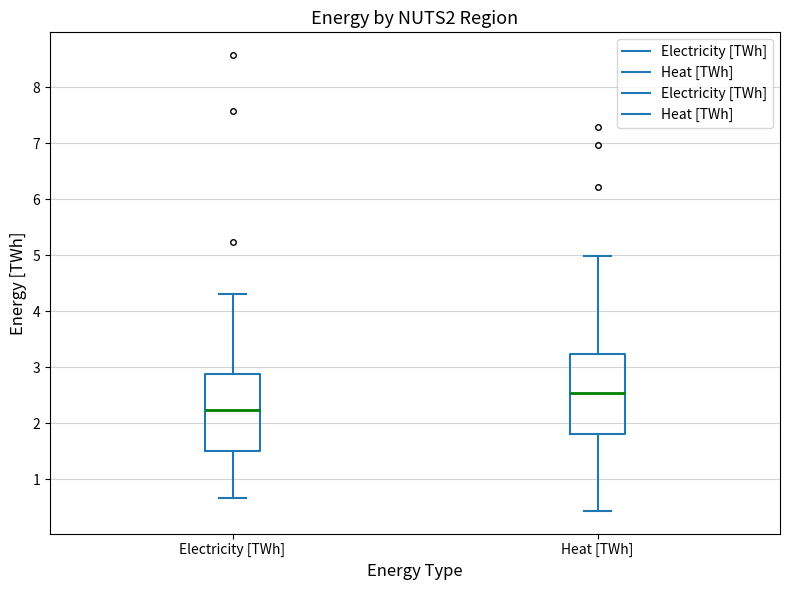

Reading left to right, read every box against the y-axis: the position of its median line, the range the box covers, and the ends of its whiskers. The values are not printed on the chart, so give them approximately, as read against the axis.

Electricity [TWh]: median 2.2, box 1.5 to 2.9, whiskers 0.7 to 4.3
Heat [TWh]: median 2.5, box 1.8 to 3.2, whiskers 0.4 to 5.0